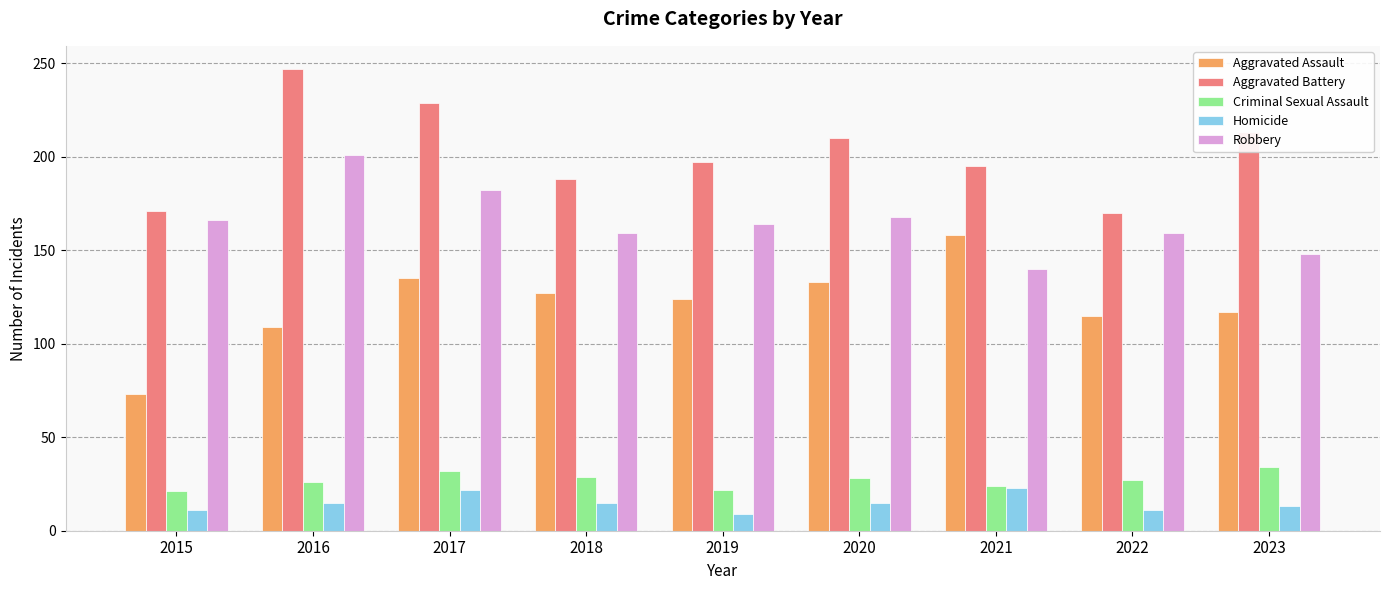

Count the number of data series in this chart.

5